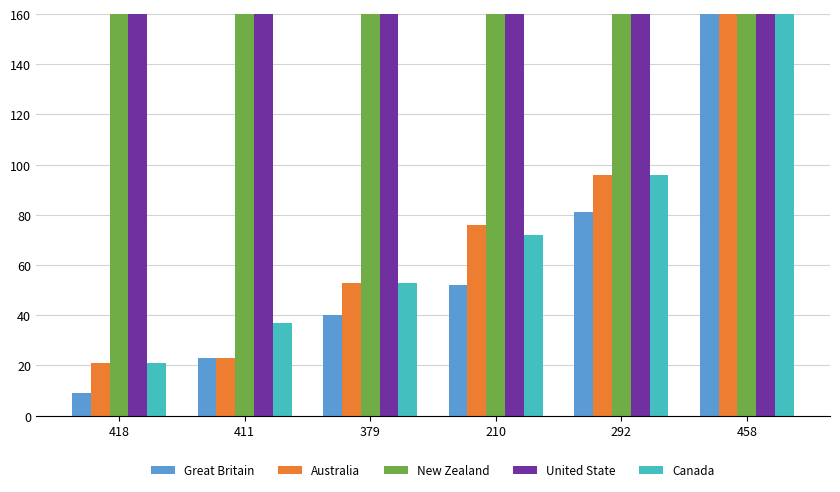

What is the average value of the Great Britain series?

70